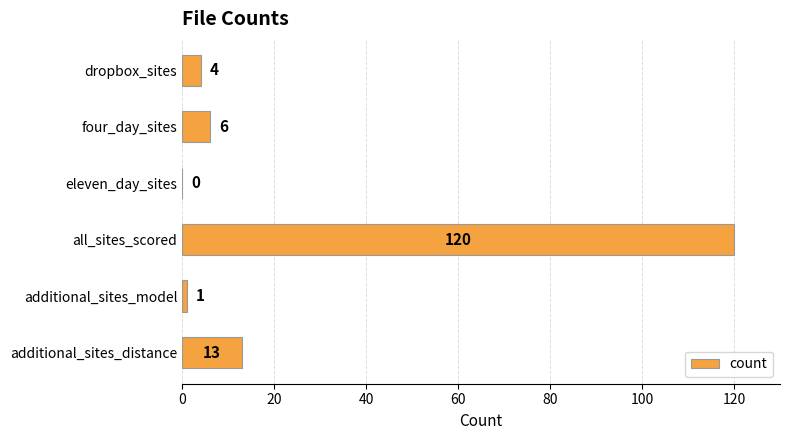

Which has a higher value, all_sites_scored or additional_sites_distance?

all_sites_scored